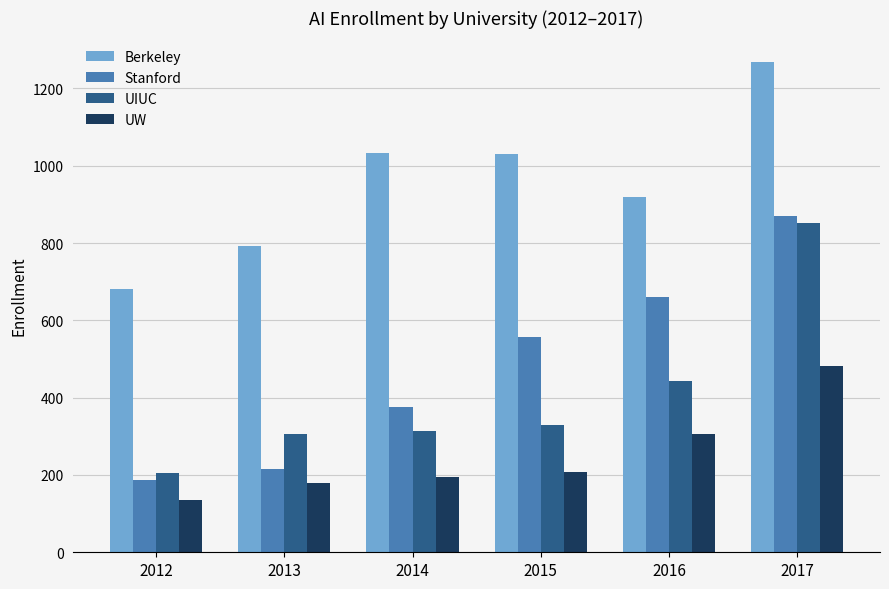

The value of UW at 2017 is 483. True or false?

True